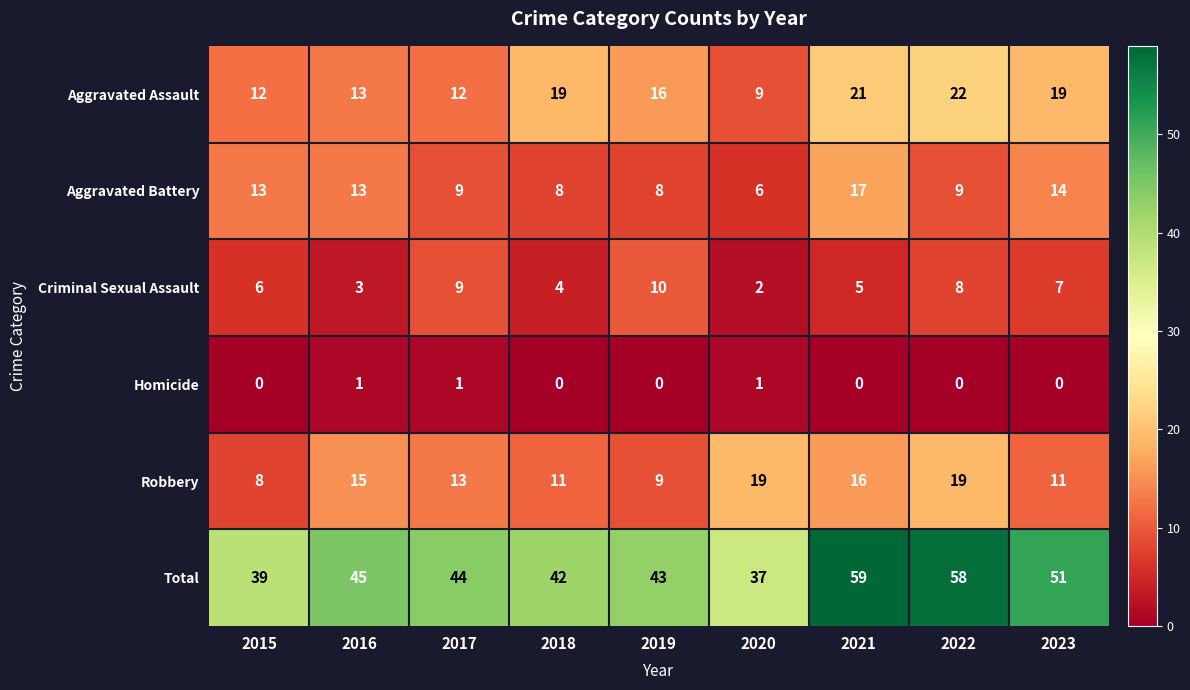

Which series has the largest range (max minus min)?

Total